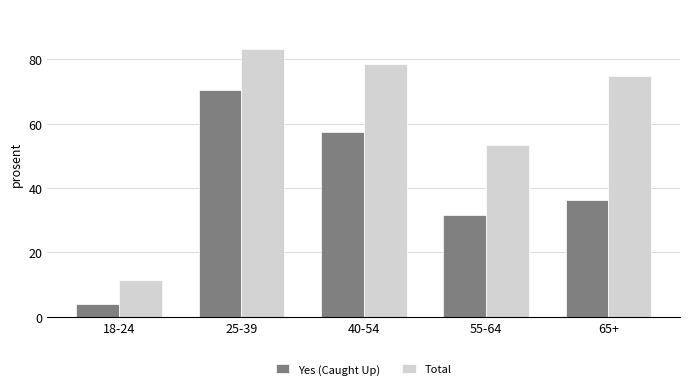

Reading left to right, what are all the values shown in this chart?

Yes (Caught Up): 3.8	70.5	57.4	31.6	36.3
Total: 11.5	83.1	78.5	53.3	74.8